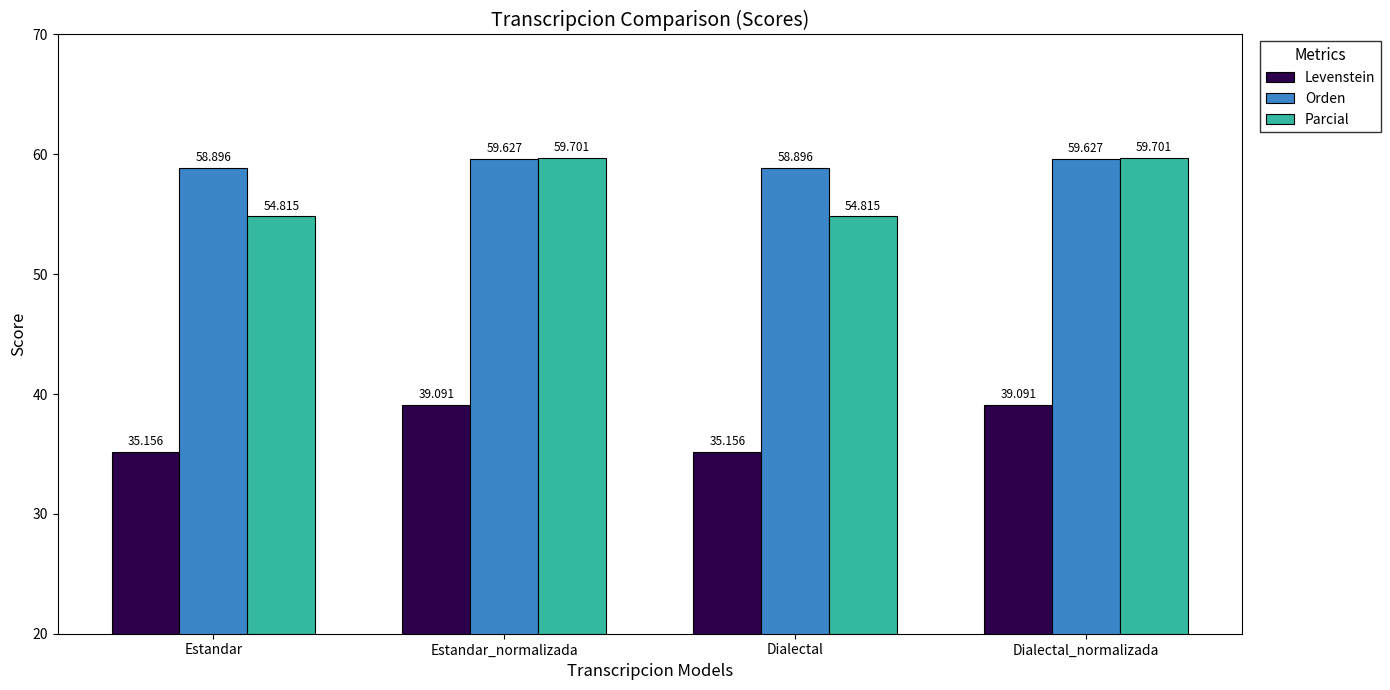

Rank the series by their maximum value, from highest to lowest.

Parcial, Orden, Levenstein